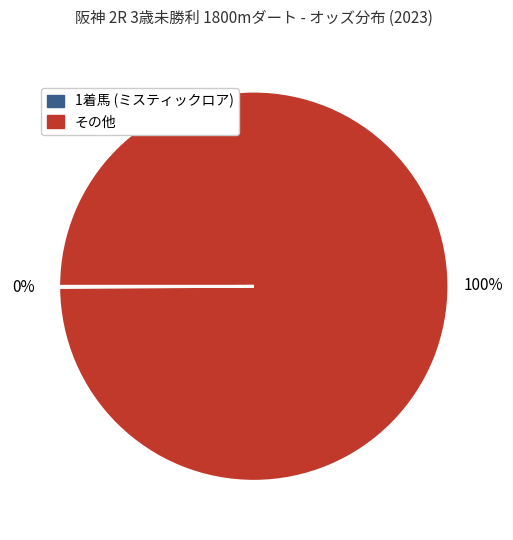

To the nearest percent, what is the average slice percentage?

50%